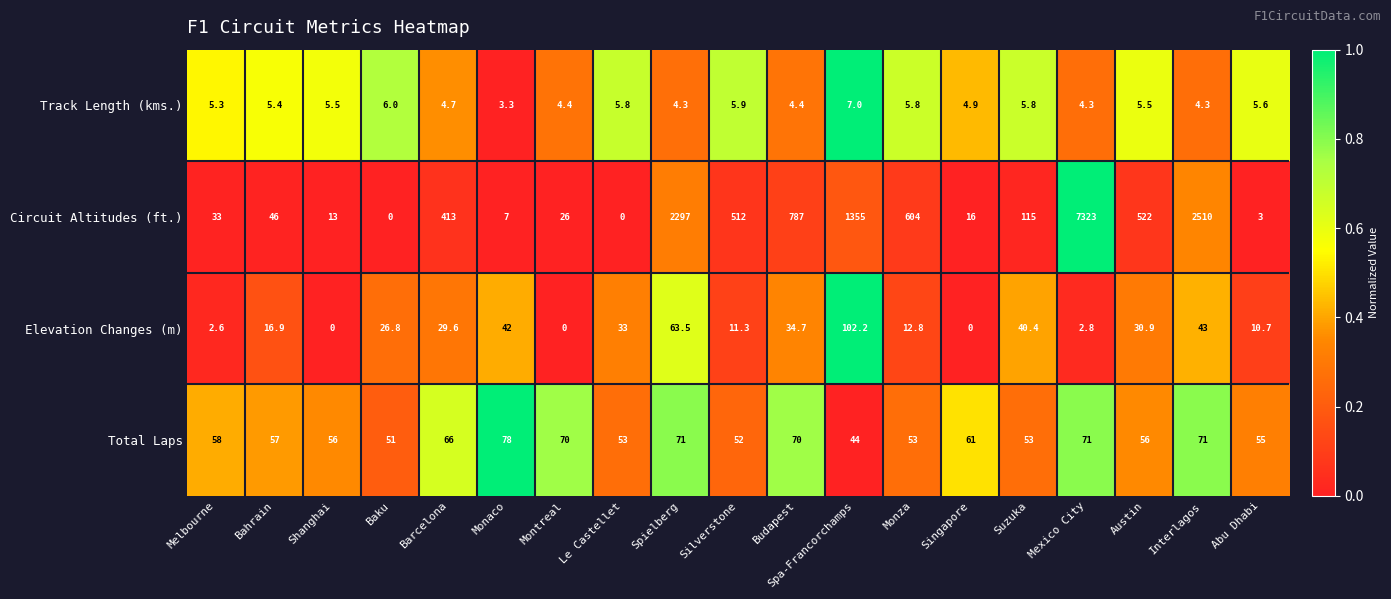

The value of Circuit Altitudes (ft.) at Singapore is 16.0. True or false?

True